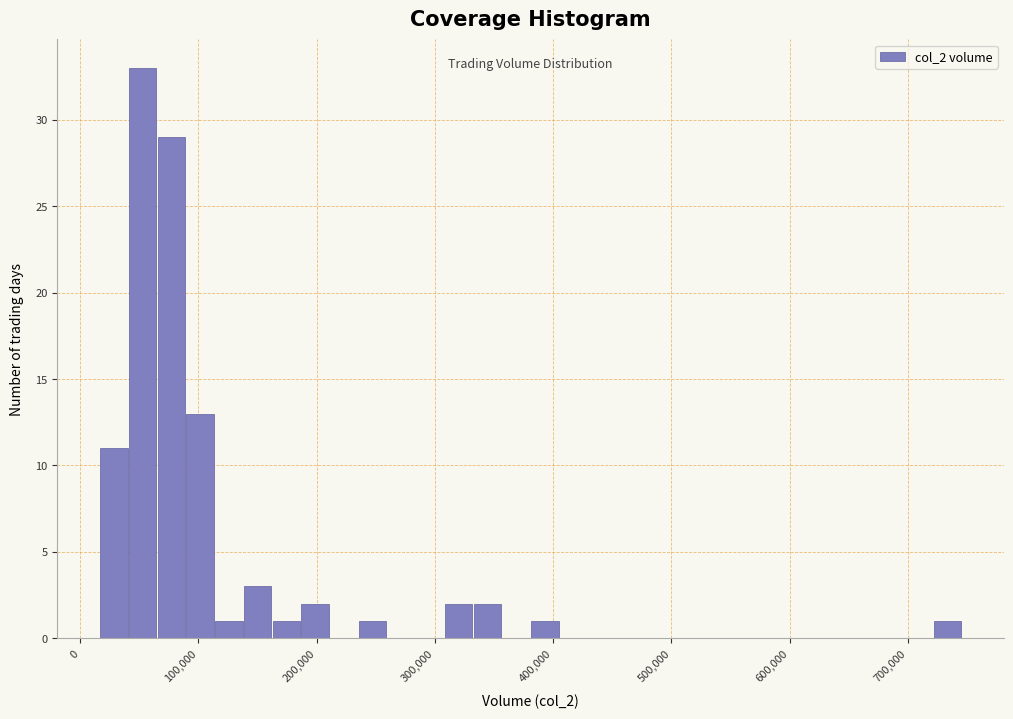

Read against the x-axis, roughly where is the centre of the tallest bar?

50000